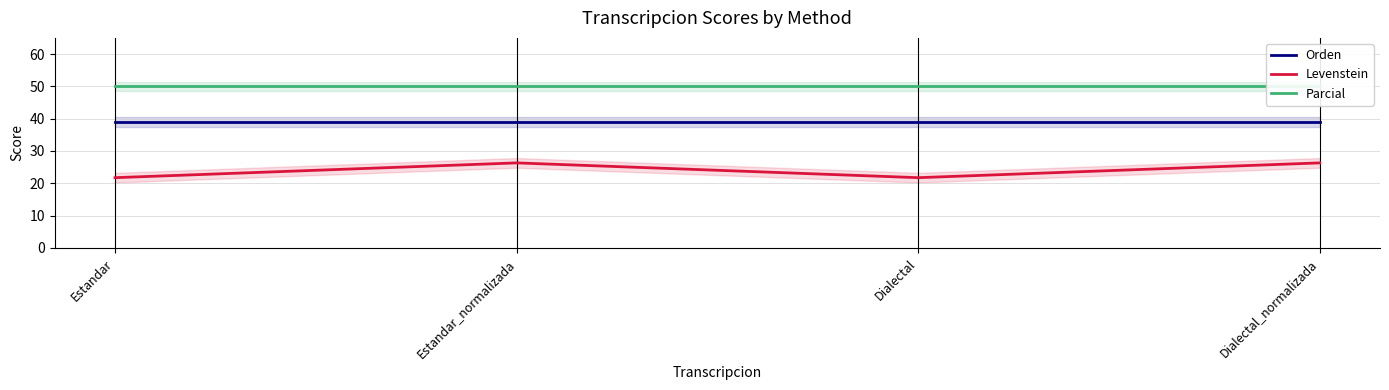

The Parcial series shows 50.0 at Estandar. True or false?

True